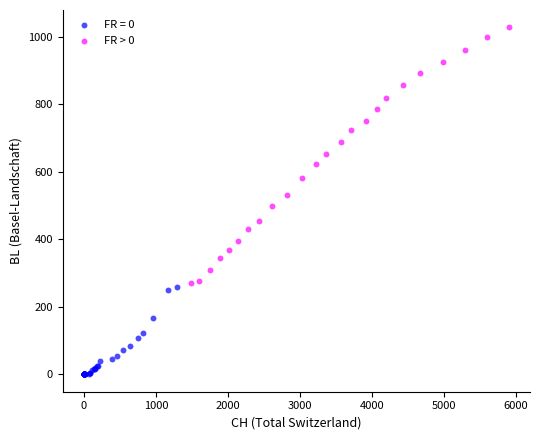

Which series contains the lowest Y value?

FR = 0